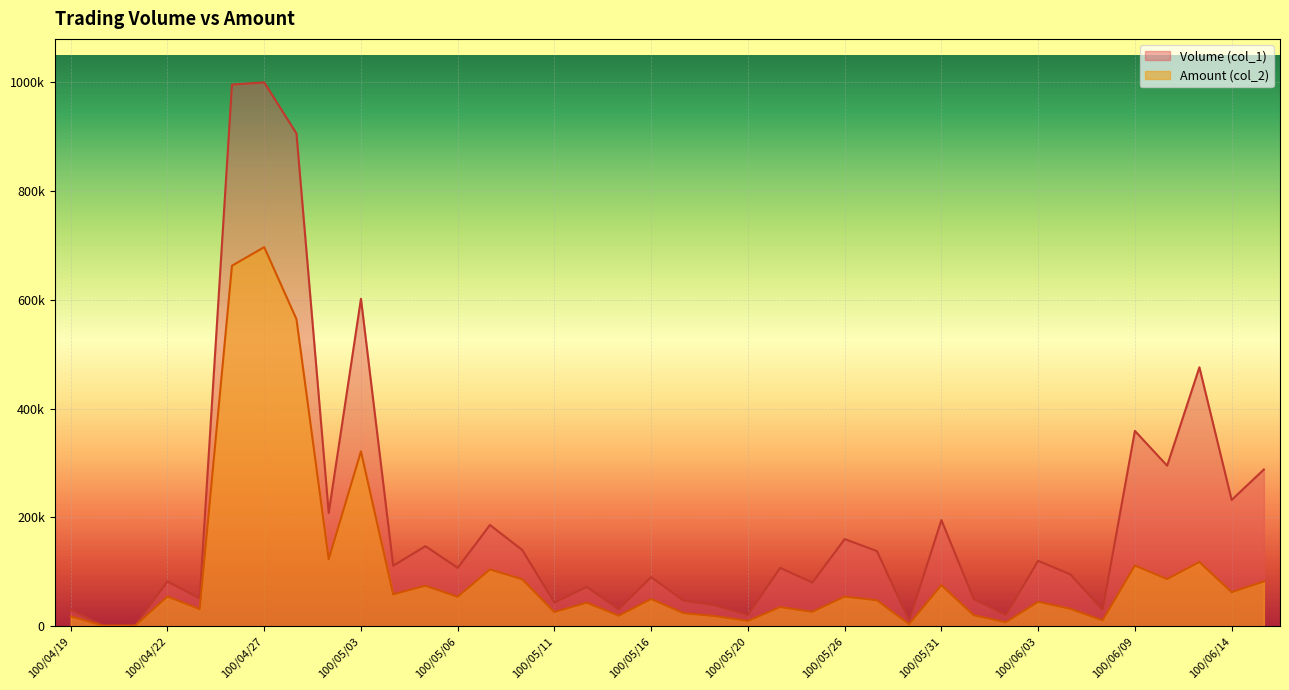

Which has a higher value, 100/05/19 or 100/05/26?

100/05/26